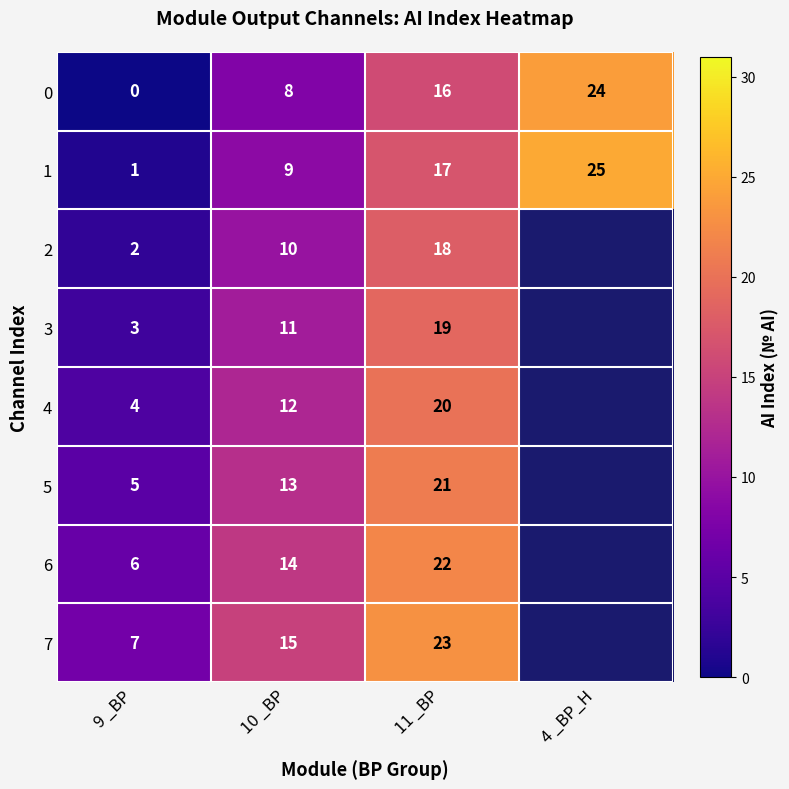

What is the spread (max minus min) of values at 10 _BP?

7